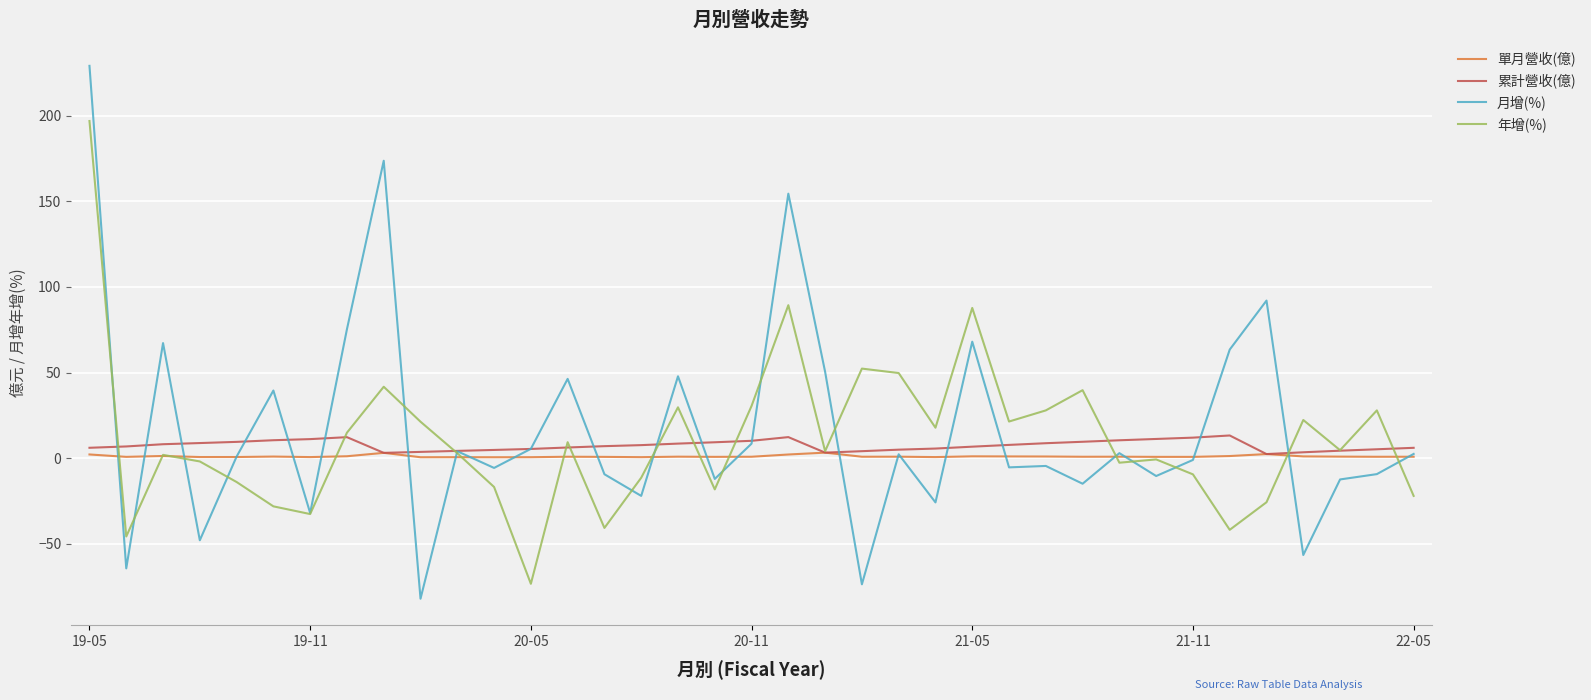

Which series has the widest spread of values?

月增(%)